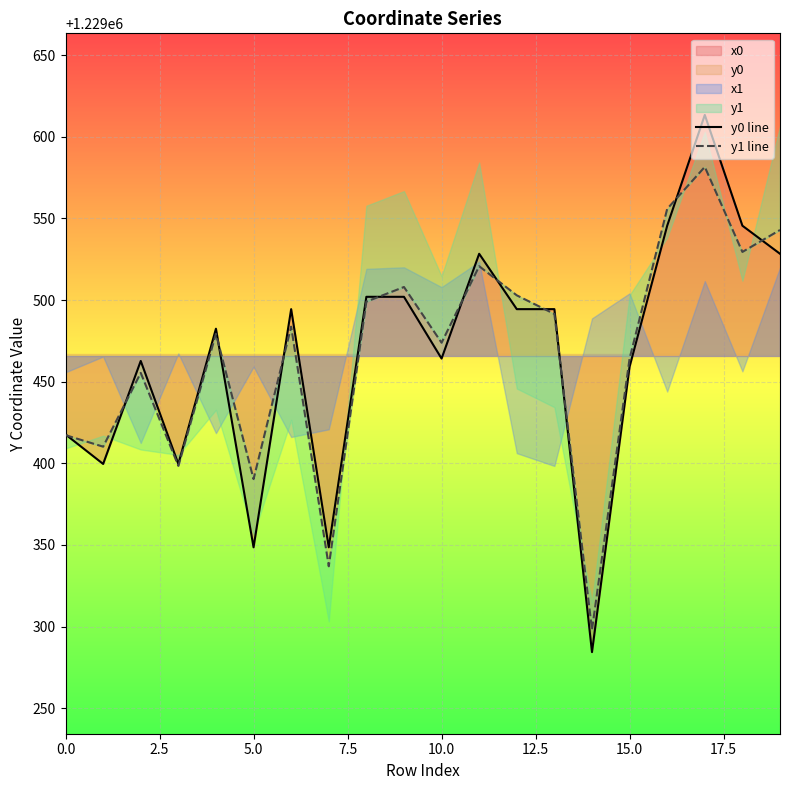

Which series has the widest spread of values?

y0 line